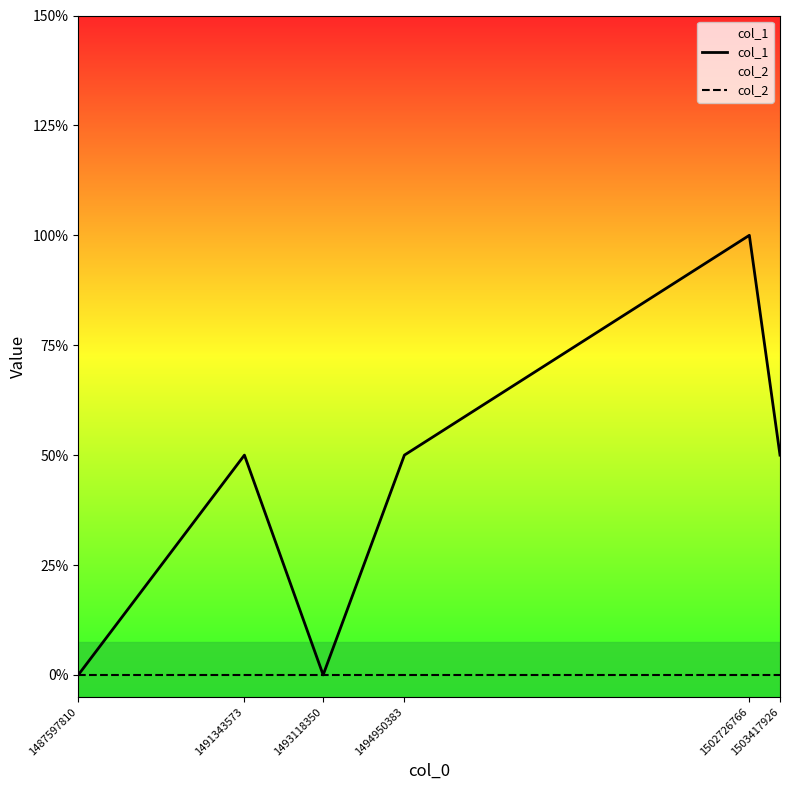

The col_1 series shows 2 at 1502726766. True or false?

True